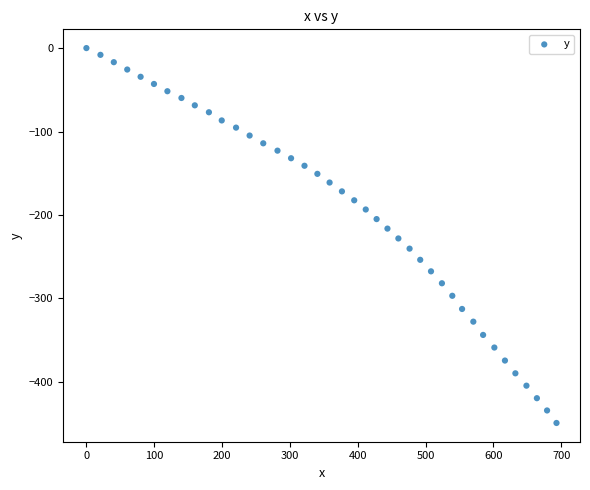

What is the range of X values (max minus min)?

693.0